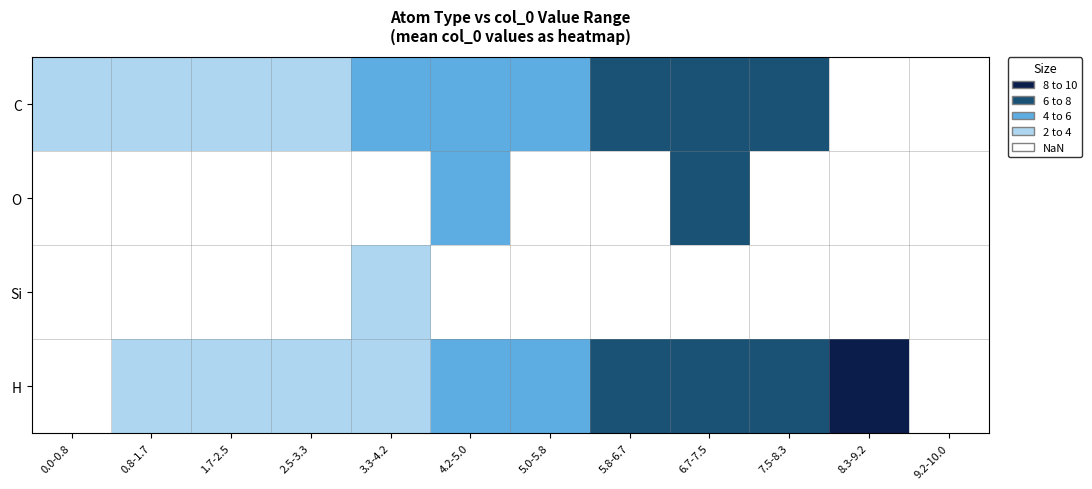

What is the highest value of the C series?

7.9